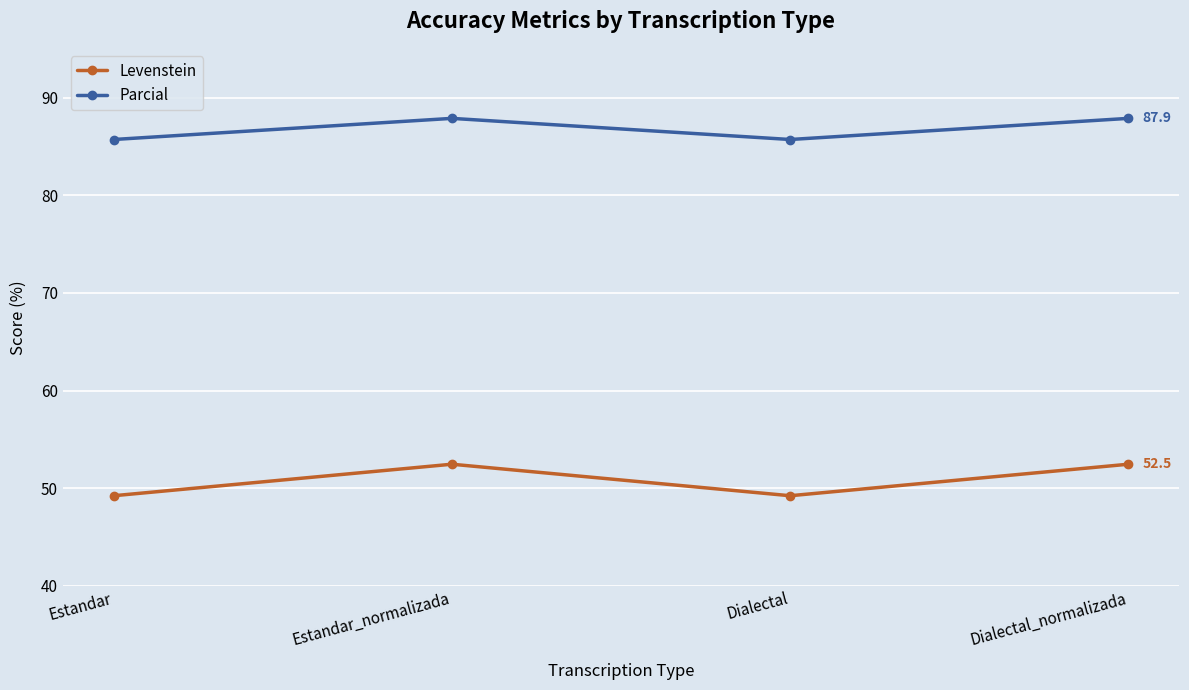

What is the value of the Levenstein point at the 3rd from the left?

49.2